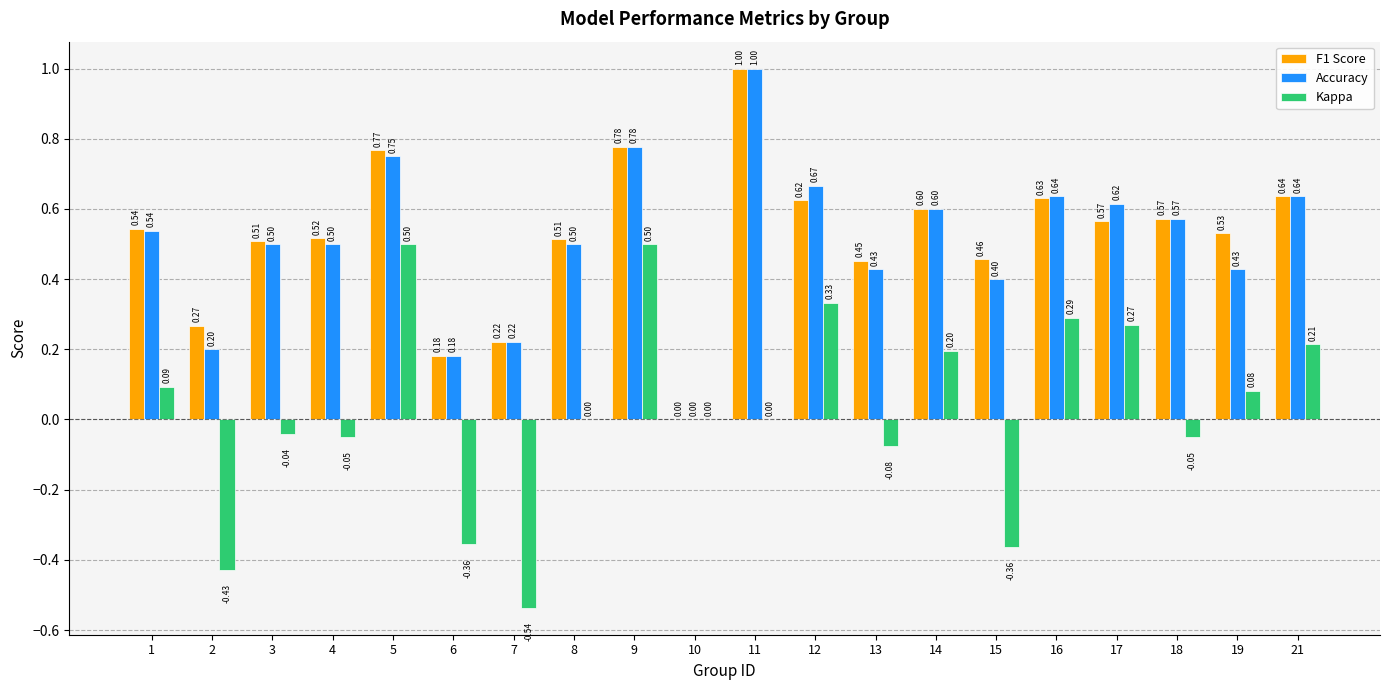

The value of Kappa at 8 is -0.5. True or false?

False